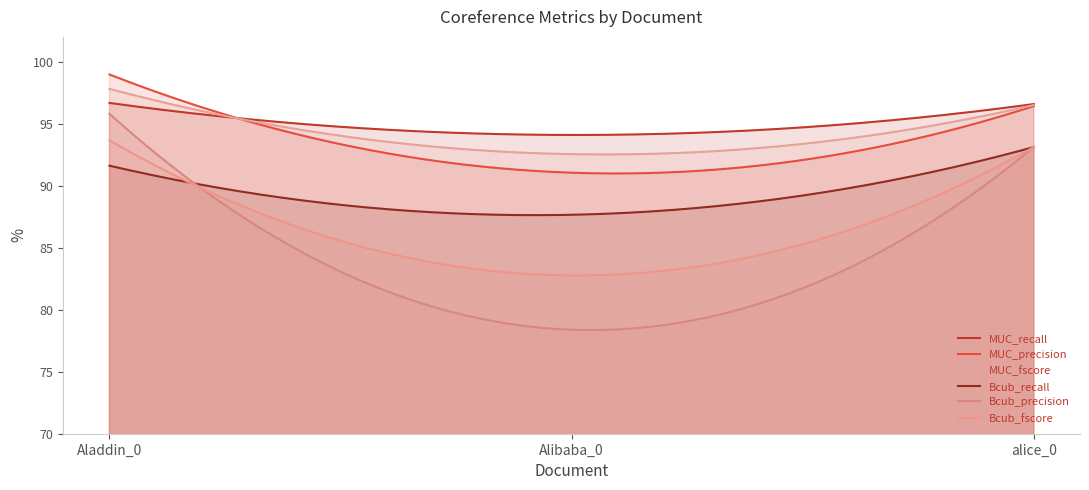

Is it true that MUC_recall equals 96.7 at Aladdin_0?

True